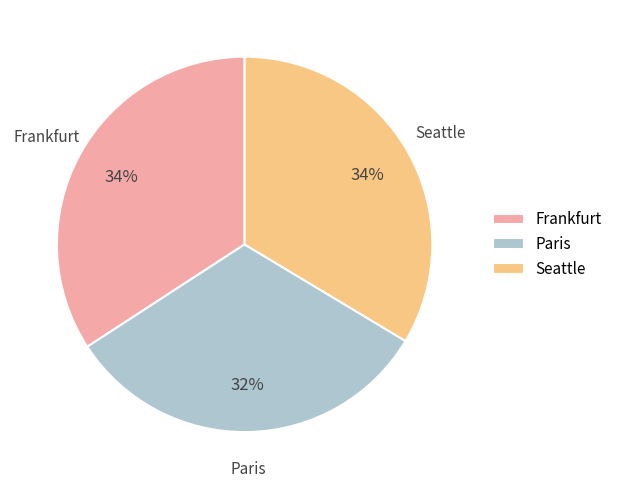

True or false: Paris accounts for 41% of the total.

False